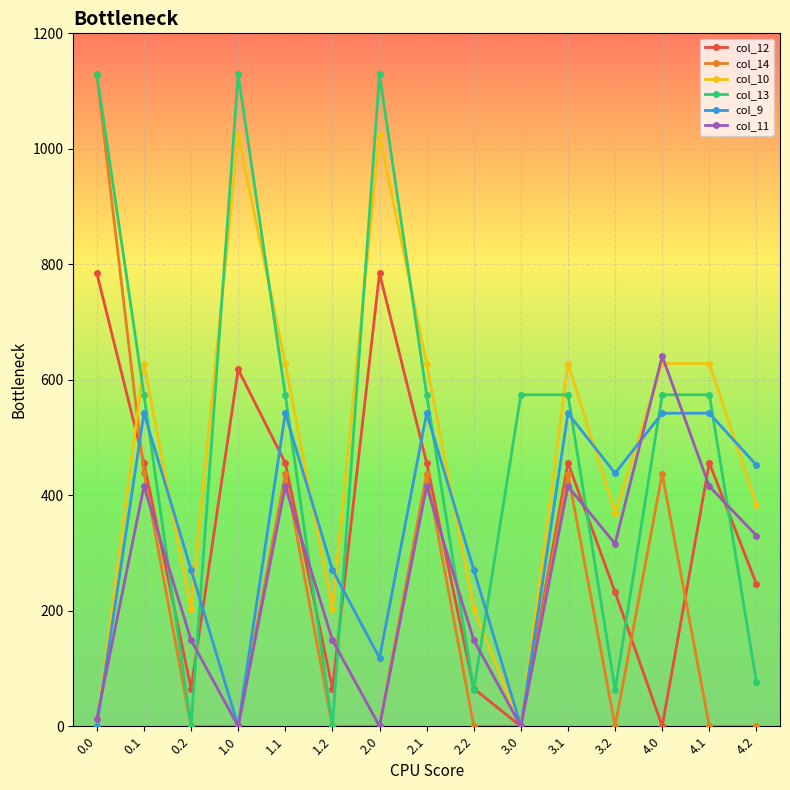

What is the sum of all col_9 values?

5074.5